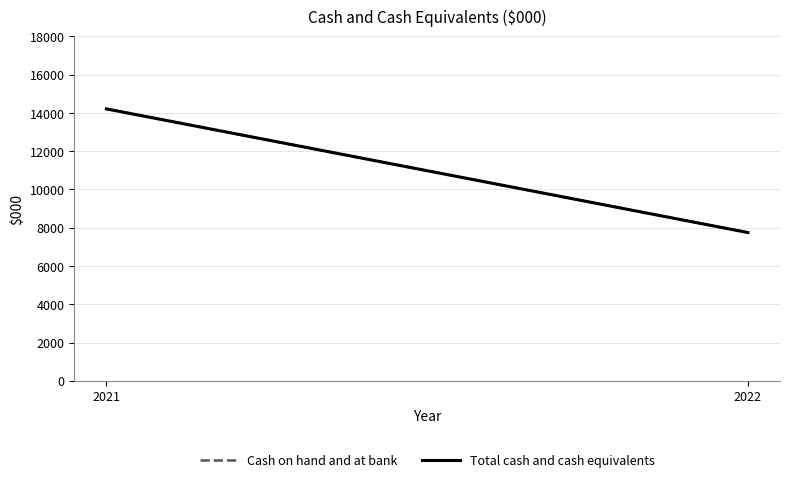

Which series has the largest total across all categories?

Cash on hand and at bank